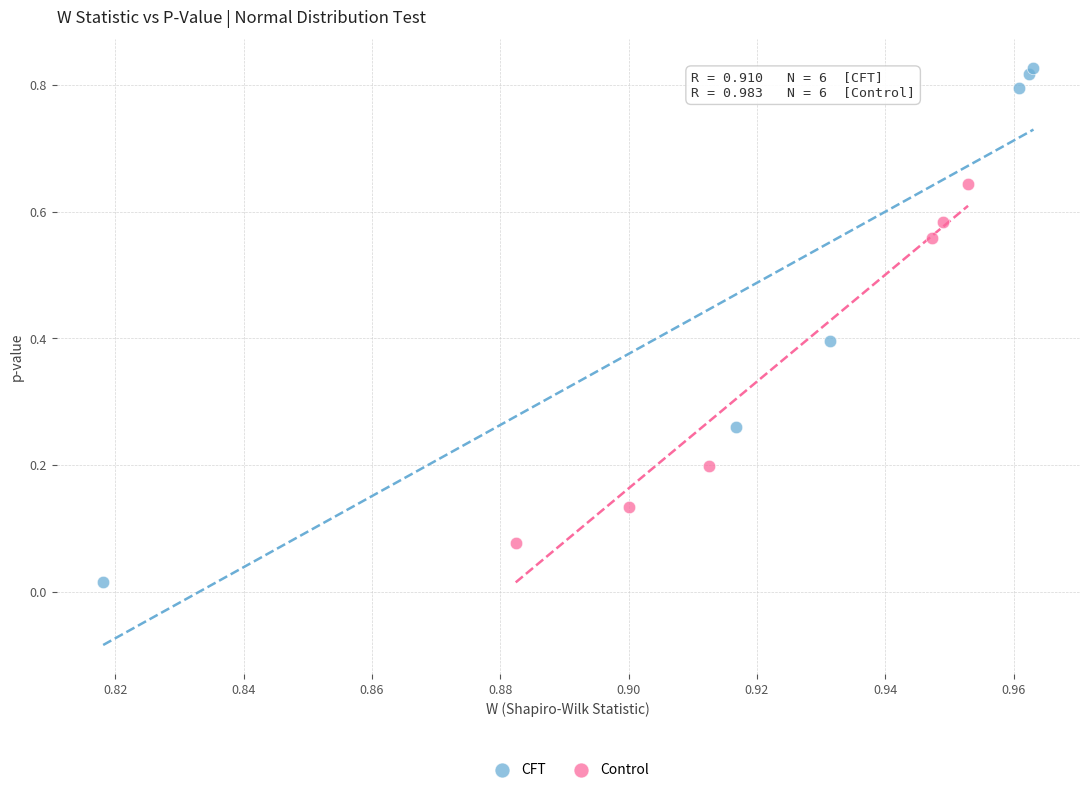

Which series contains the highest Y value?

CFT